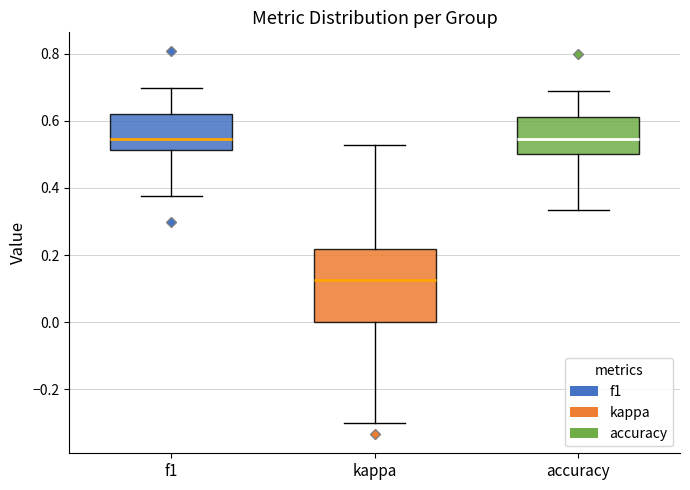

Which box has the lowest median line?

kappa